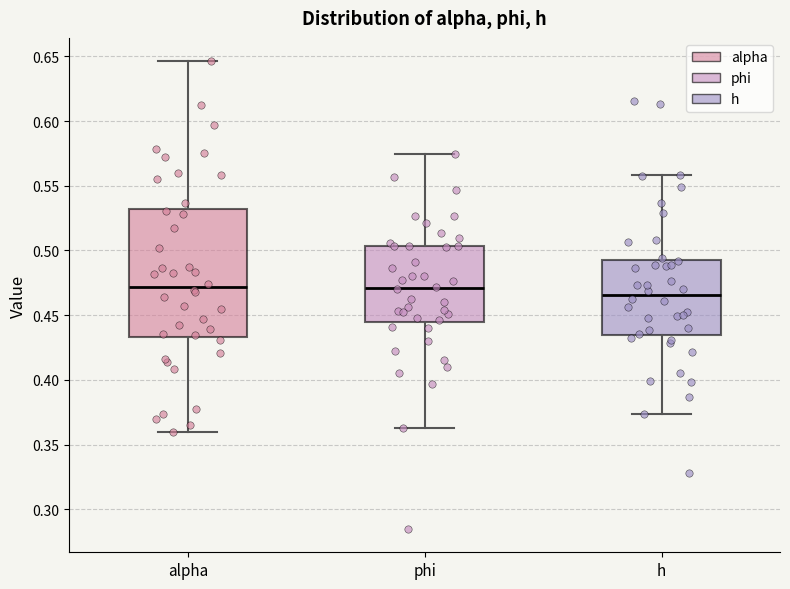

Where is the lower edge of the box for h on the y-axis? The values are not printed on the chart, so give them approximately, as read against the axis.

0.435